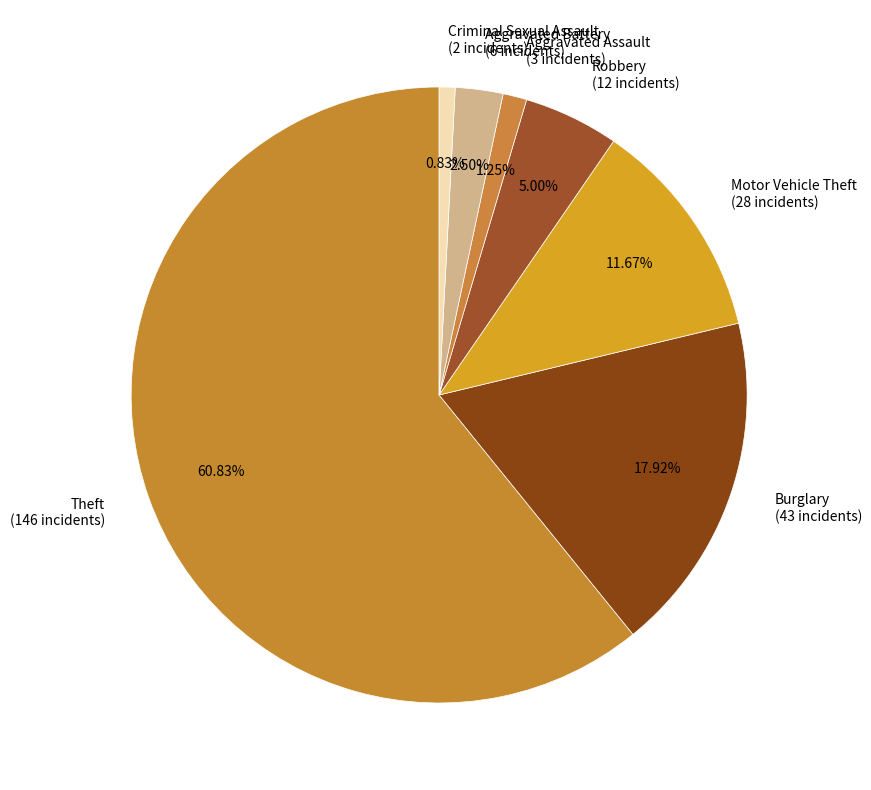

Does Aggravated Battery (6 incidents) represent more than half of the total?

No